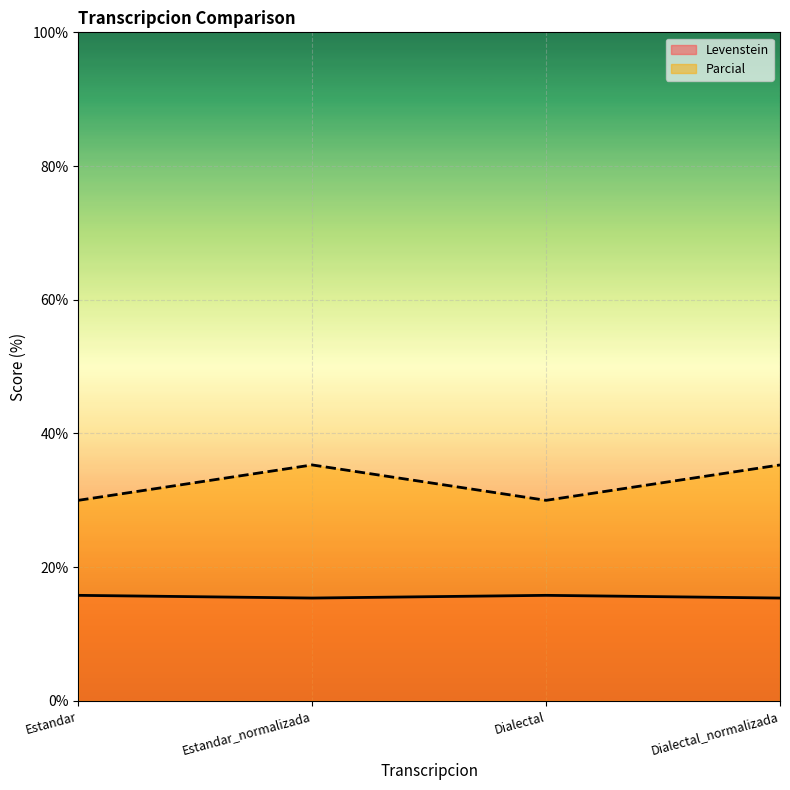

Reading left to right, what are all the values shown in this chart?

Levenstein: 15.8	15.4	15.8	15.4
Parcial: 30.0	35.3	30.0	35.3